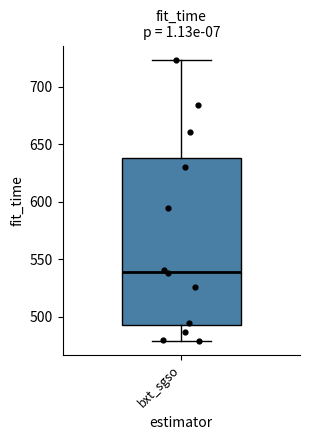

Read this box plot against the y-axis: the position of the median line, the range covered by the box, and the ends of both whiskers. The values are not printed on the chart, so give them approximately, as read against the axis.

median 540, box 490 to 640, whiskers 480 to 725